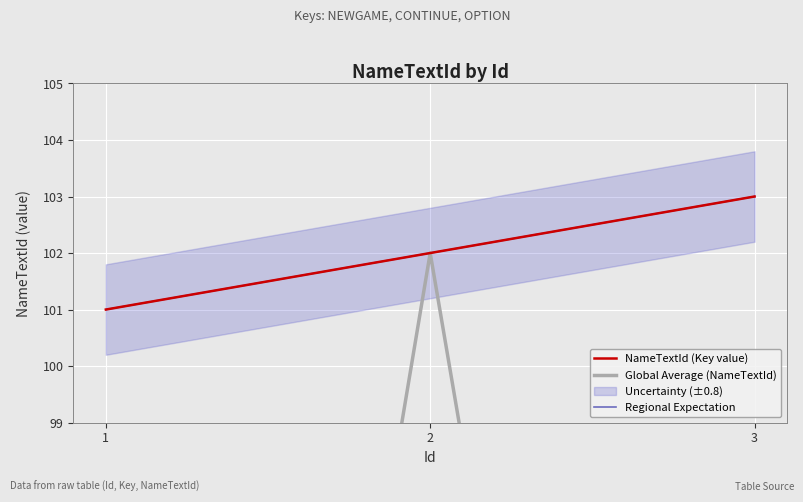

What is the sum of the NameTextId (Key value) values at 3 and 2?

205.0